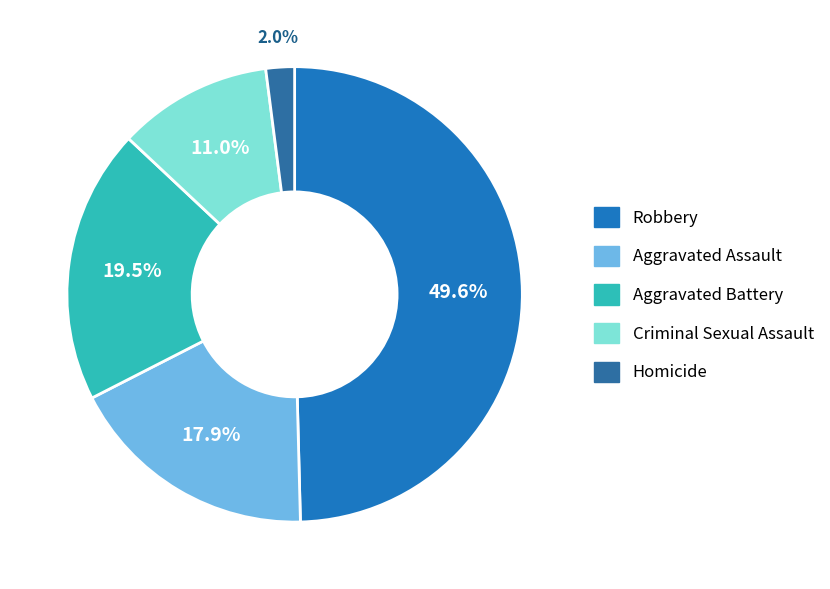

What percentage is the Criminal Sexual Assault slice, to the nearest percent?

11%